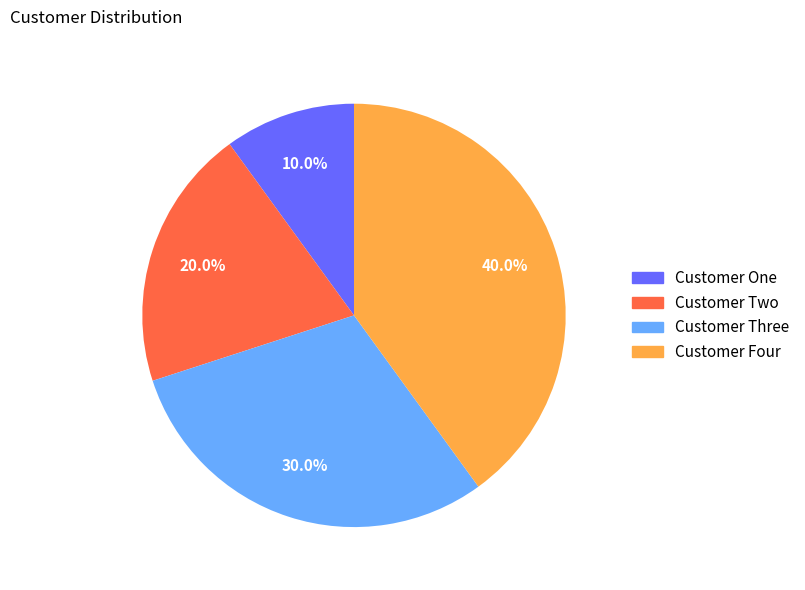

Does Customer One represent more than half of the total?

No